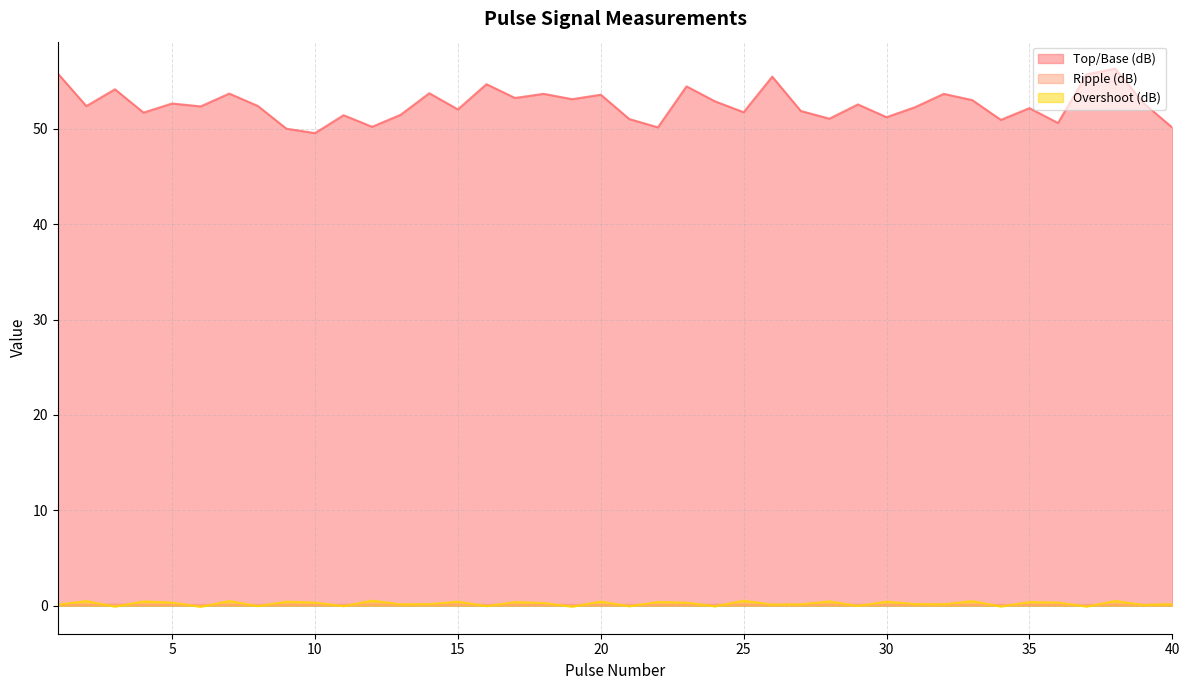

Between 37 and 16, which is larger?

37